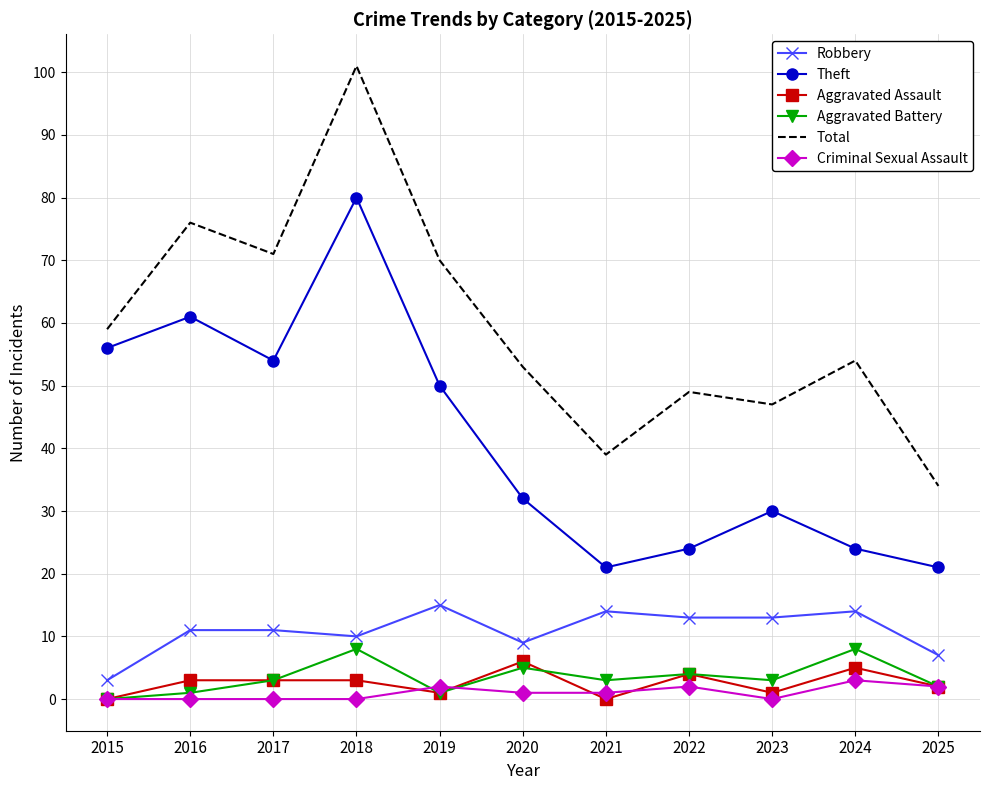

Which label corresponds to the largest value in the chart?

2018